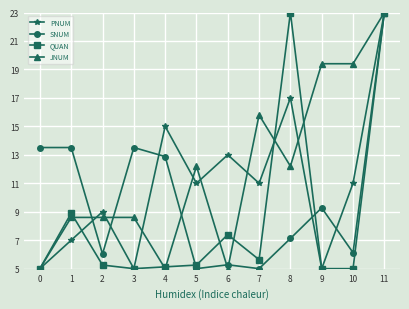

Is it true that SNUM equals 4.6 at 9?

False